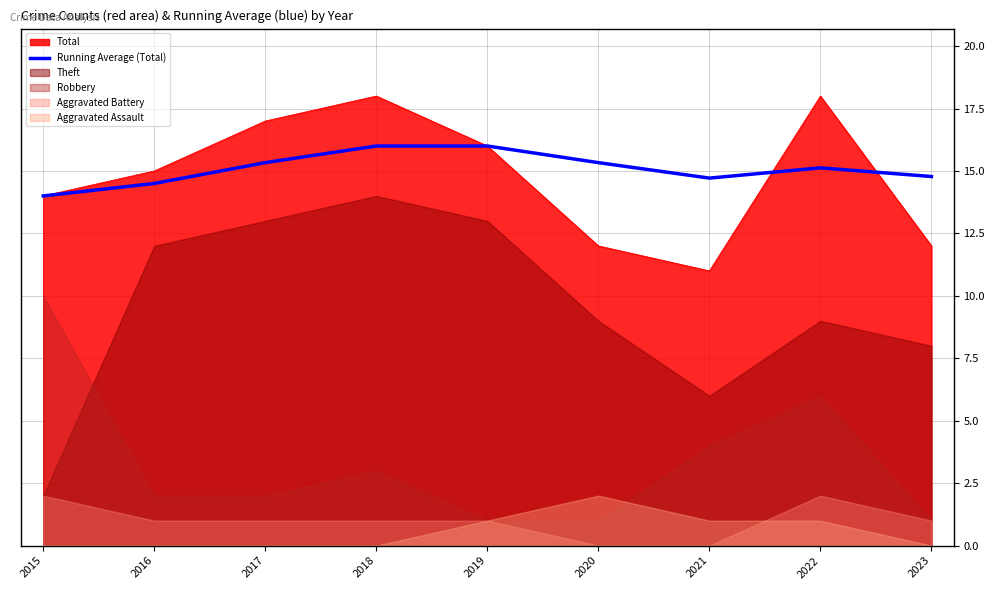

What is the minimum value for Running Average (Total)?

14.0